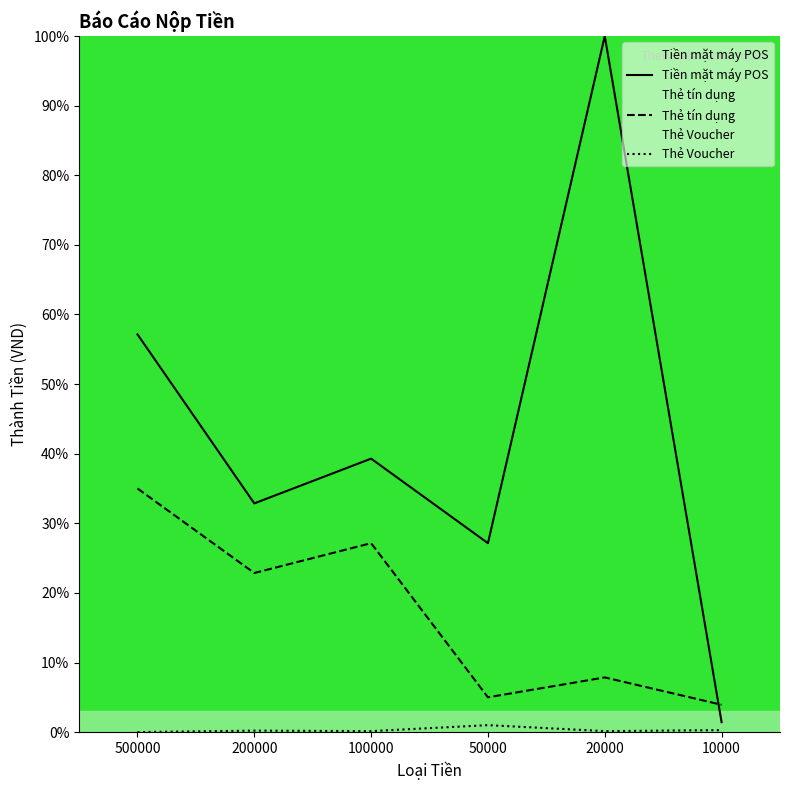

How many values in the Thẻ tín dụng series exceed 22?

3